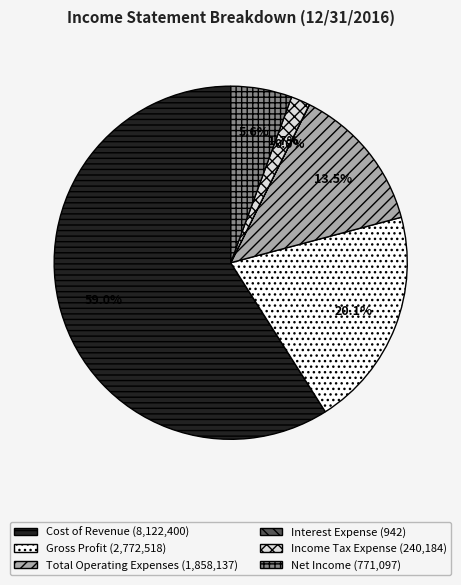

Which category has the biggest portion of the pie?

Cost of Revenue